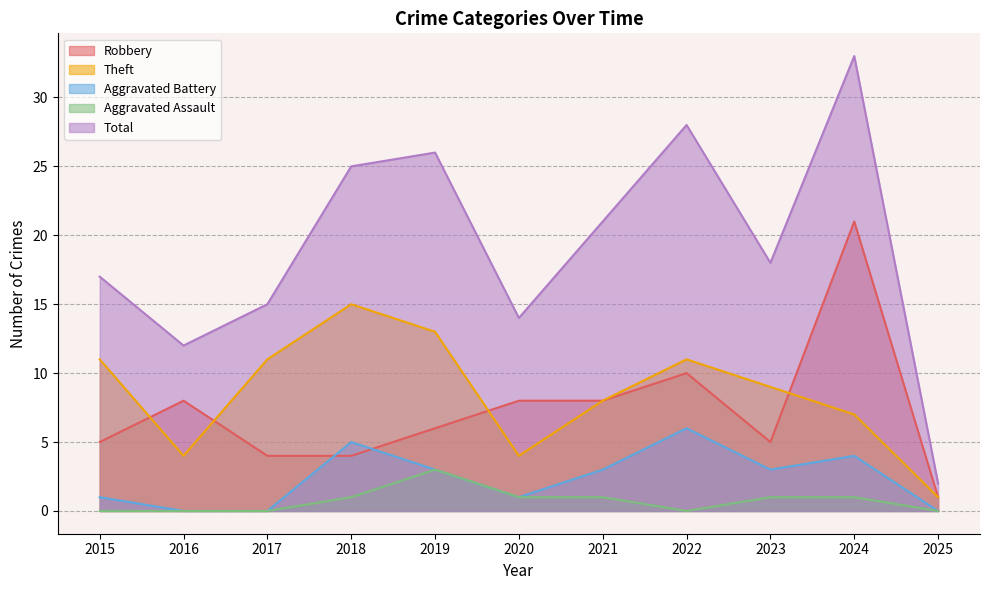

Rank the series by their maximum value, from highest to lowest.

Total, Robbery, Theft, Aggravated Battery, Aggravated Assault